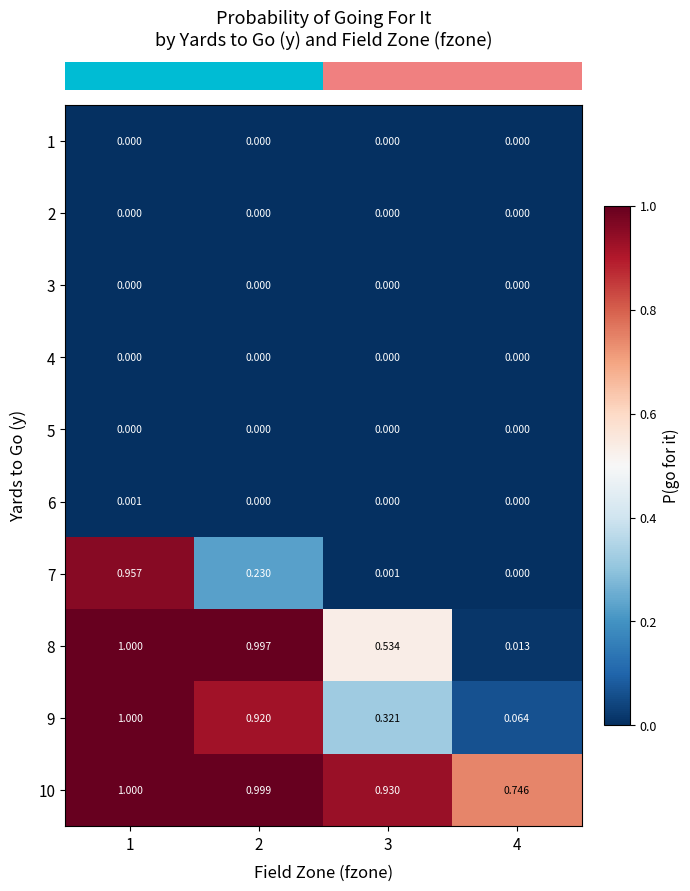

Which series has the largest total across all categories?

10